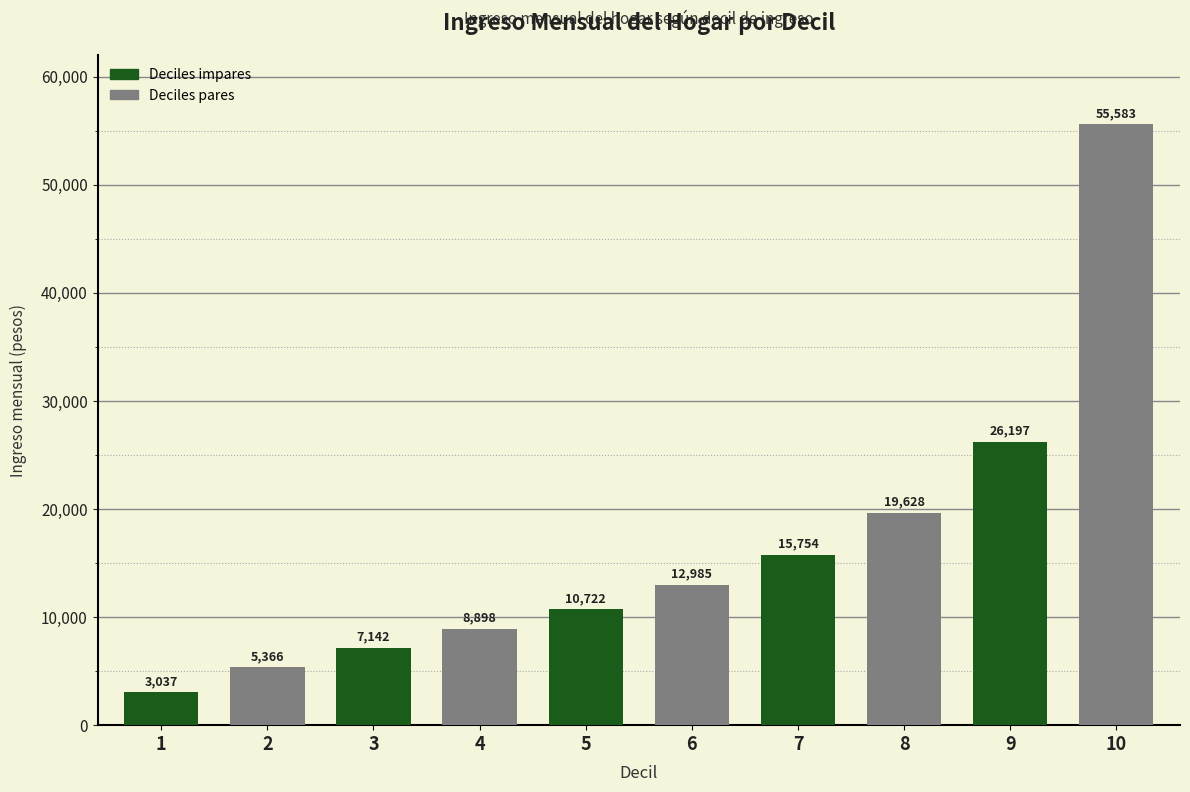

What is the maximum value shown in the chart?

55583